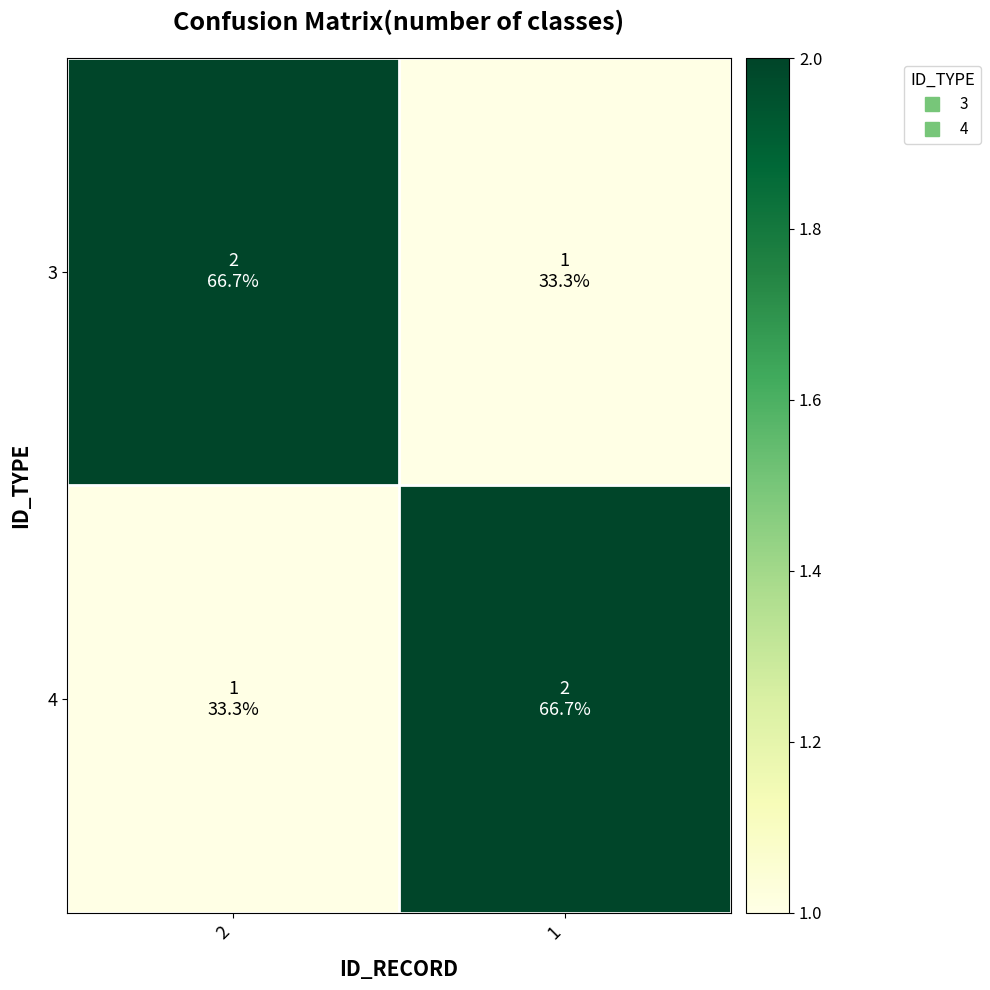

At how many categories does at least one series exceed 1?

2